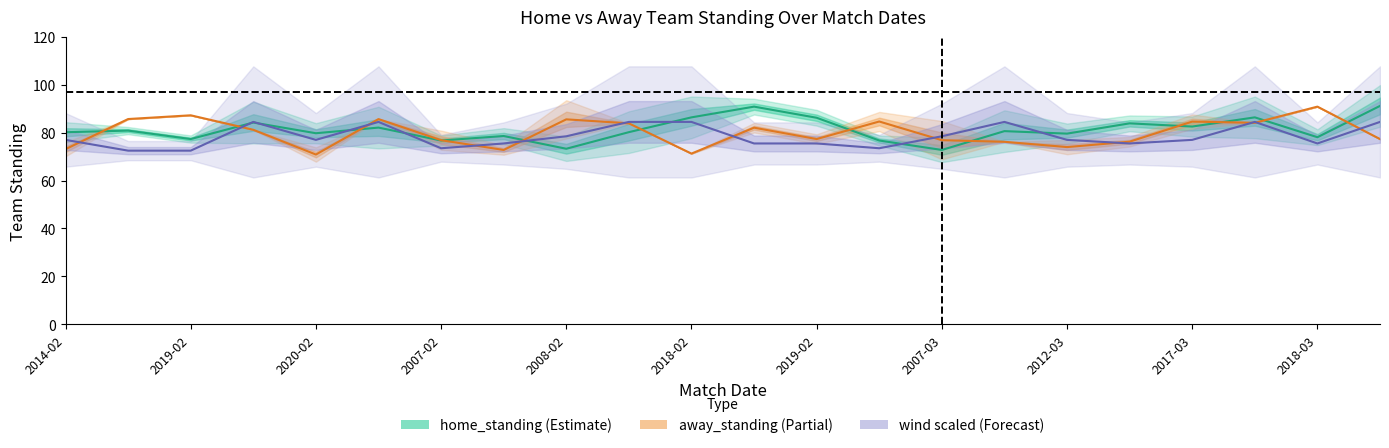

True or false: away_standing and wind (scaled) cross at least once.

True